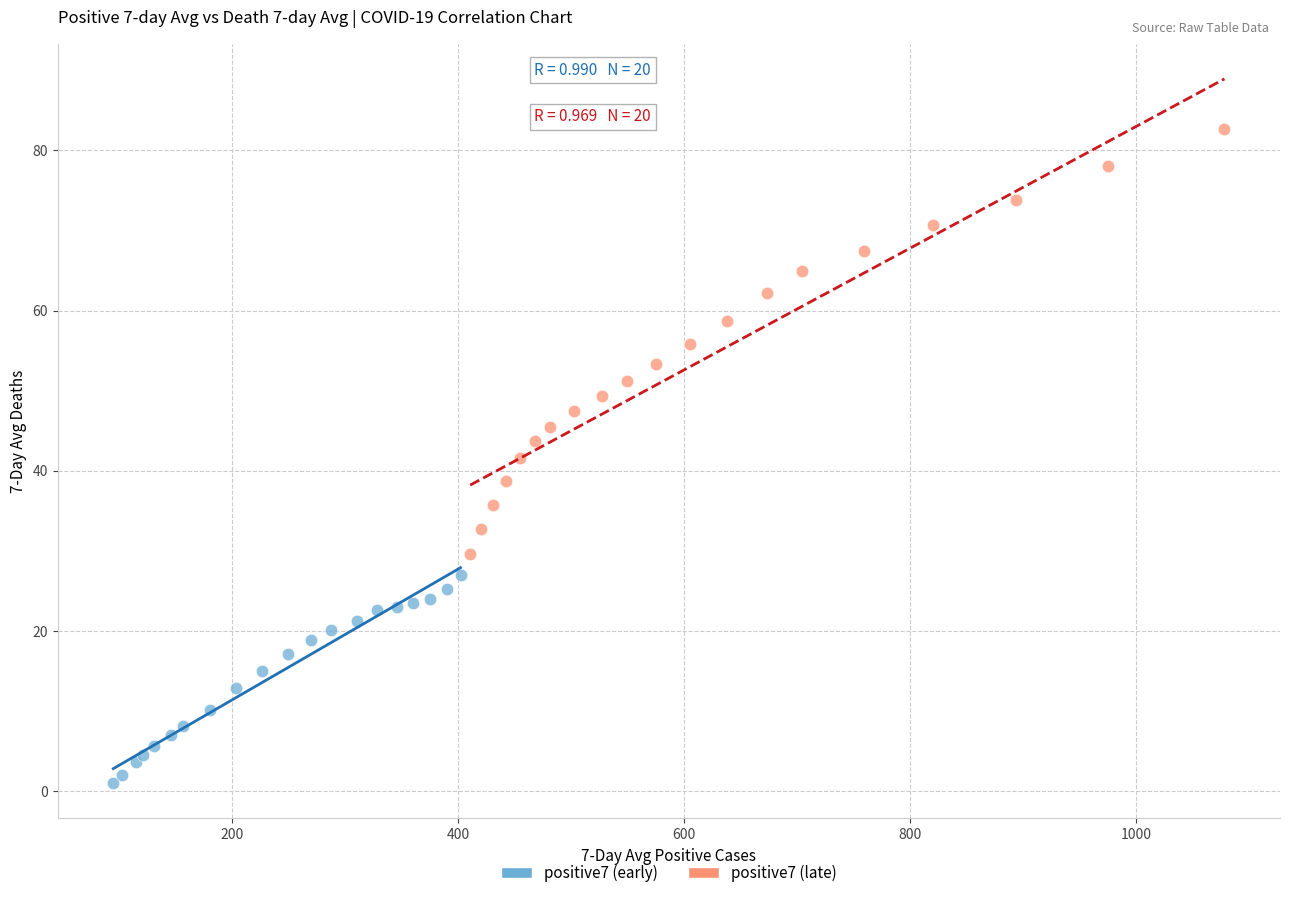

Which series has the widest spread of Y values?

positive7 (late)